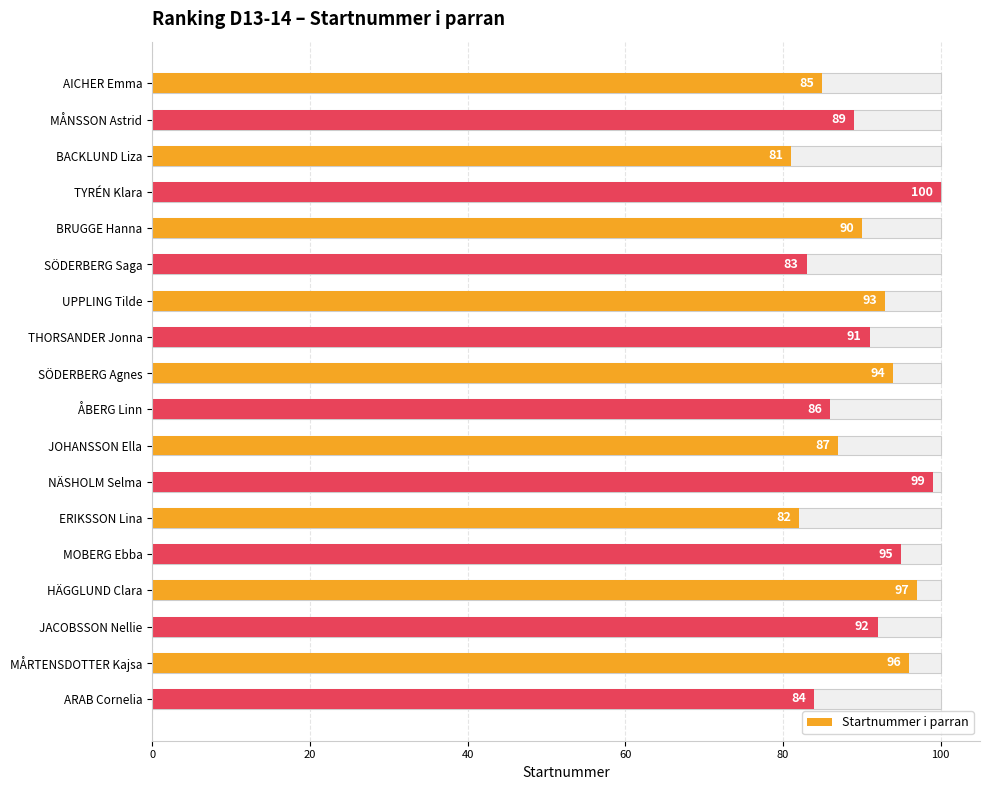

Between ÅBERG Linn and HÄGGLUND Clara, which is larger?

HÄGGLUND Clara